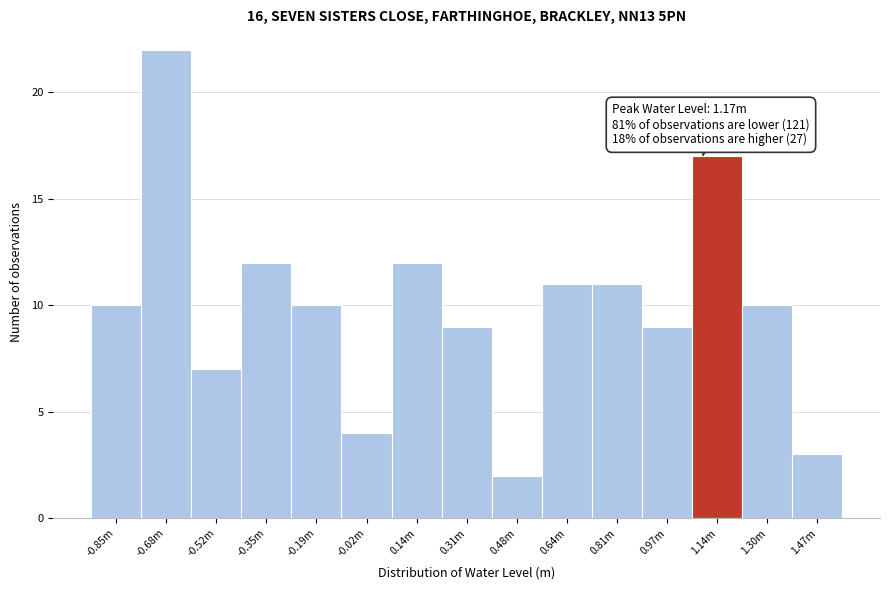

Reading right to left, what are all the values shown in this chart?

1.47m=3	1.30m=10	1.14m=17	0.97m=9	0.81m=11	0.64m=11	0.48m=2	0.31m=9	0.14m=12	-0.02m=4	-0.19m=10	-0.35m=12	-0.52m=7	-0.68m=22	-0.85m=10